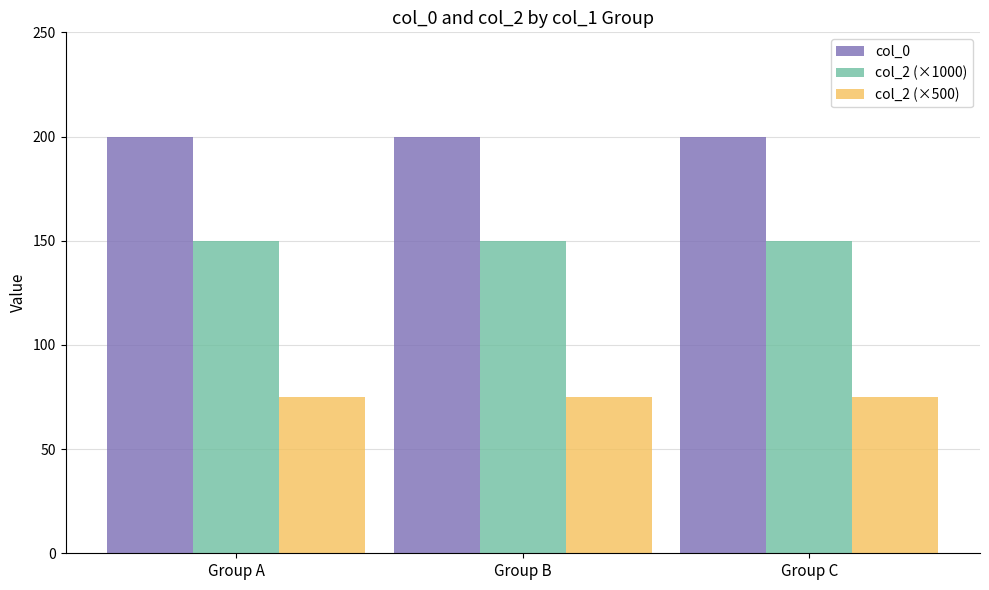

What is the difference between the highest and lowest values at Group A?

125.1